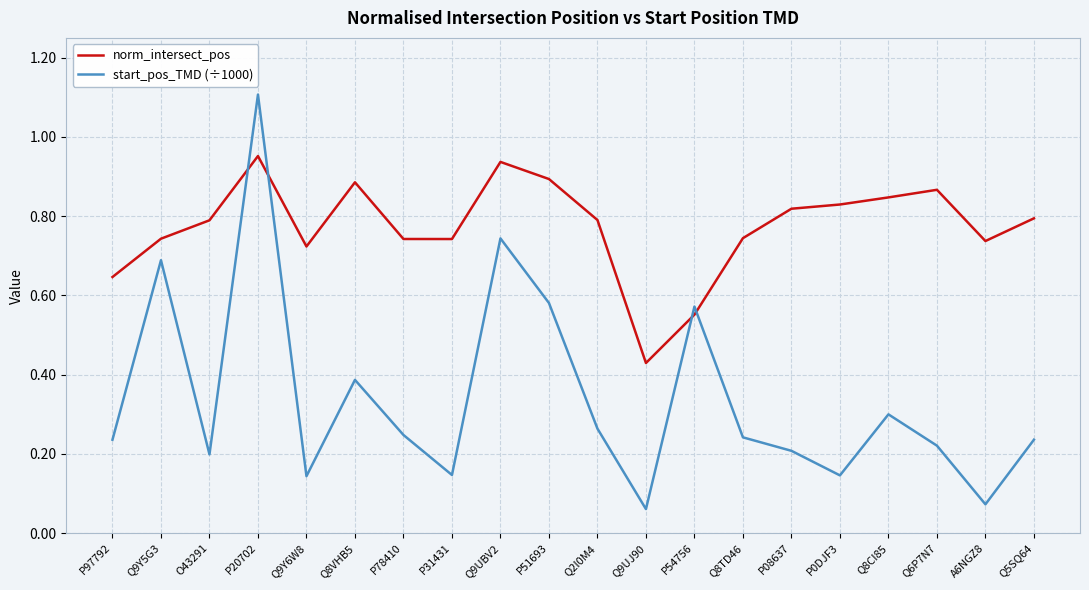

What are all the series names shown in the legend?

norm_intersect_pos, start_pos_TMD (÷1000)